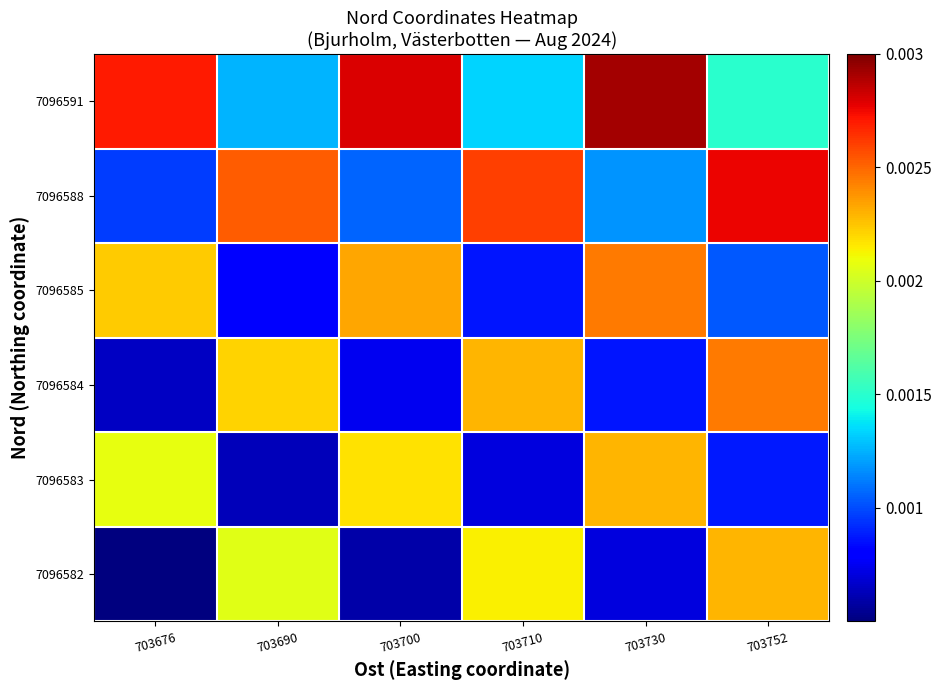

How many series are shown in this chart?

6